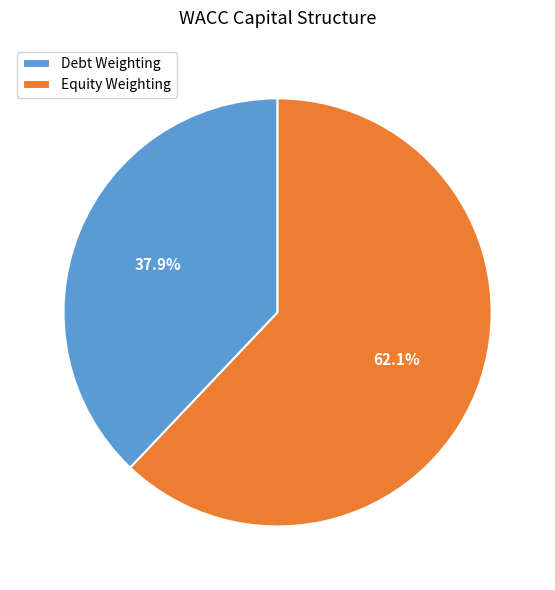

To the nearest percent, what is the average slice percentage?

50%